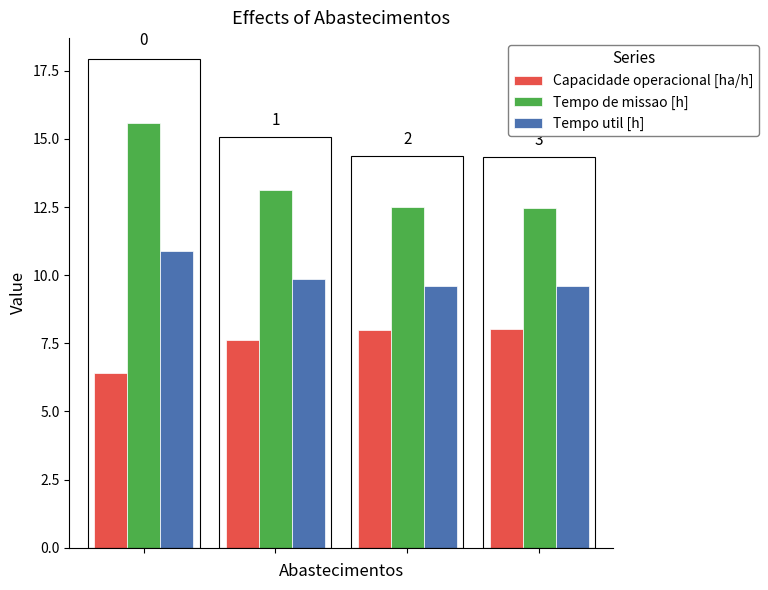

What are all the series names shown in the legend?

Capacidade operacional [ha/h], Tempo de missao [h], Tempo util [h]